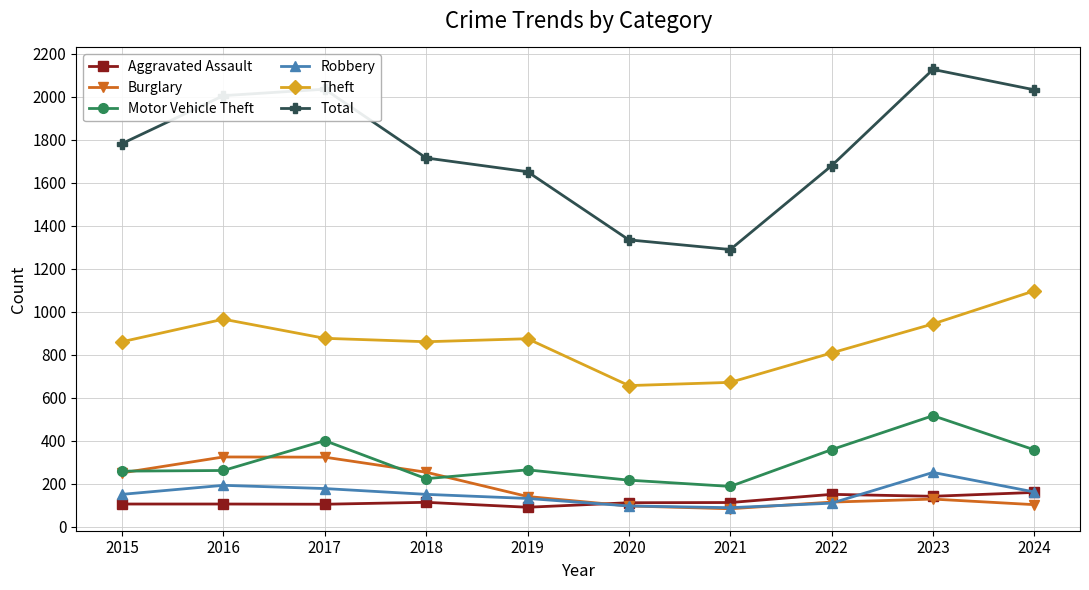

Is this an area chart (filled region under the line)?

No